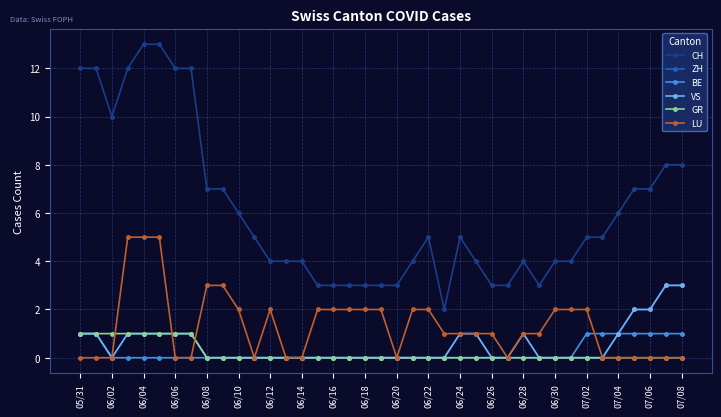

Is this an area chart (filled region under the line)?

No